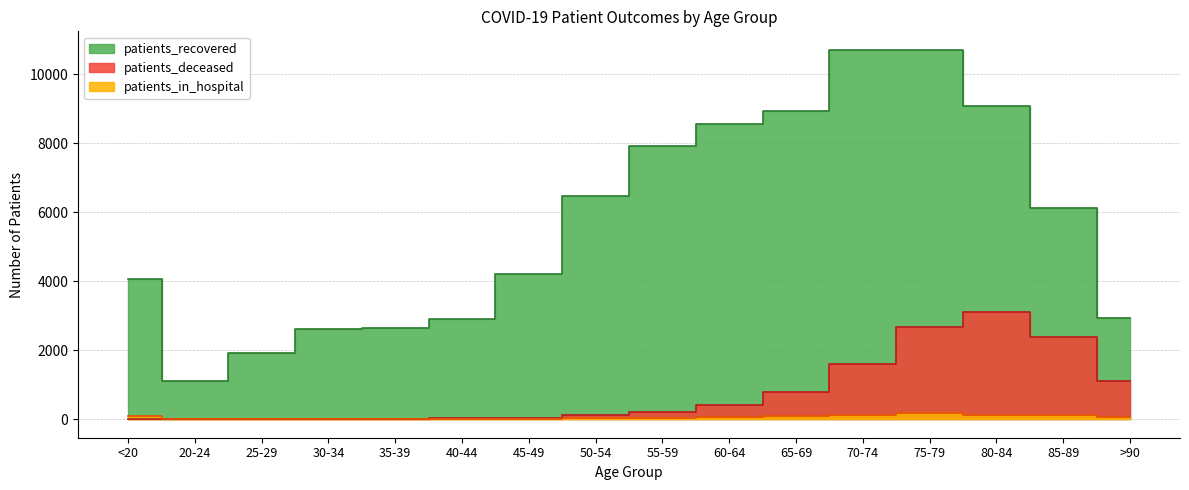

Rank the categories by patients_deceased value from highest to lowest.

80-84, 75-79, 85-89, 70-74, >90, 65-69, 60-64, 55-59, 50-54, 45-49, 40-44, 35-39, 30-34, <20, 20-24, 25-29